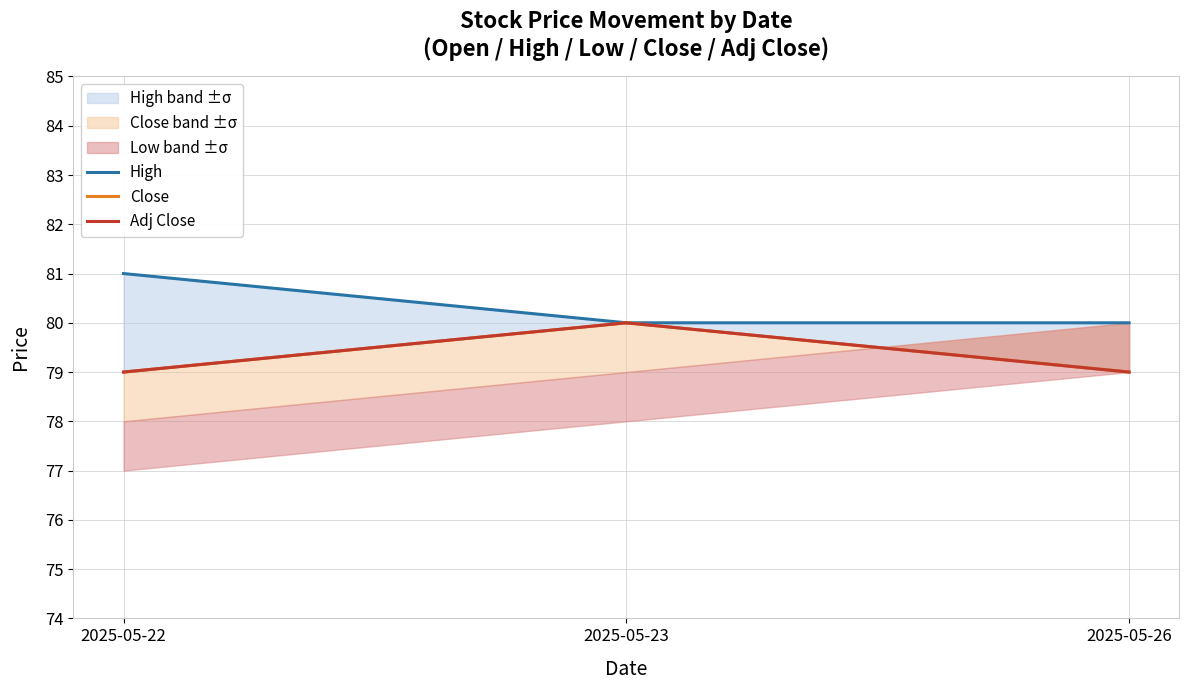

Rank the series by their maximum value, from lowest to highest.

Close, Adj Close, High